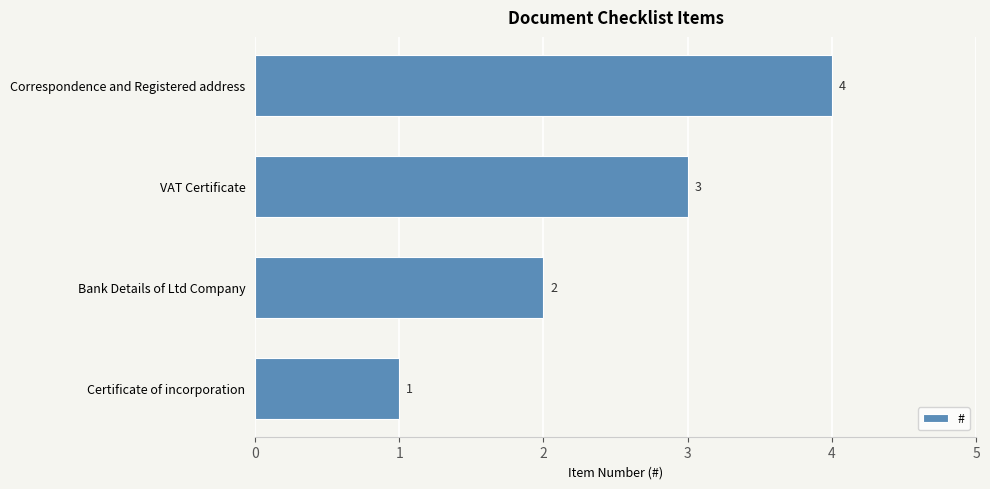

List the labels in order of value, largest first.

Correspondence and Registered address, VAT Certificate, Bank Details of Ltd Company, Certificate of incorporation